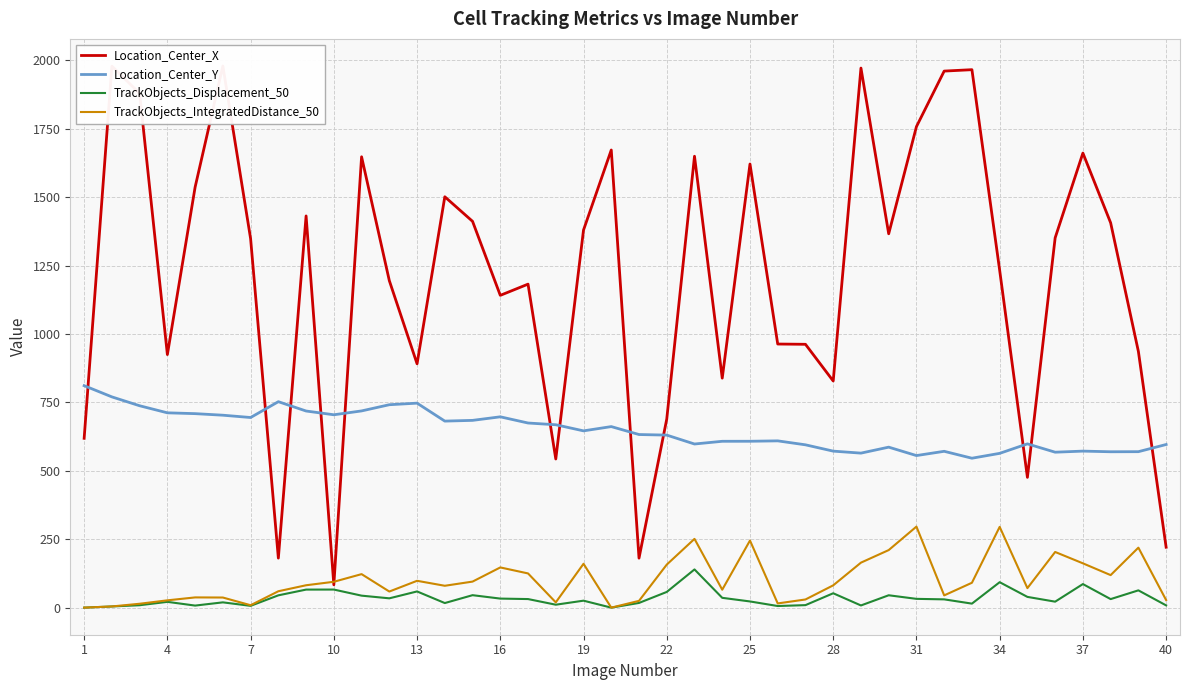

The value of Location_Center_Y at 16 is 697.4. True or false?

True